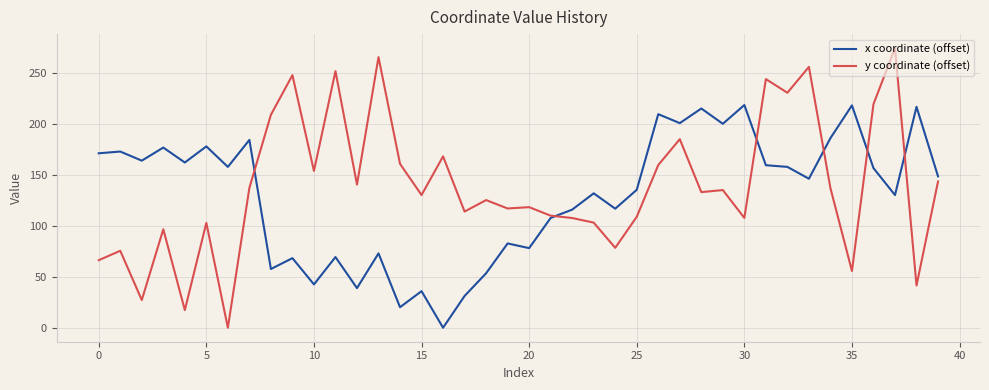

Which series has the largest range (max minus min)?

y coordinate (offset)